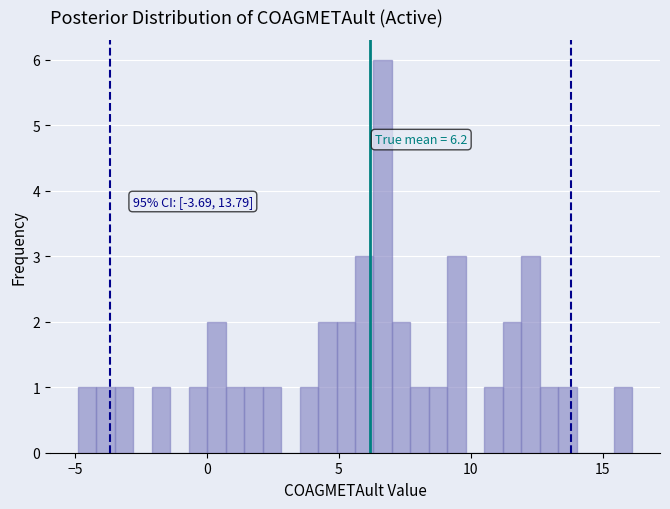

Around what value on the x-axis is the tallest bar? Give the approximate position of its centre, as read against the axis.

6.5